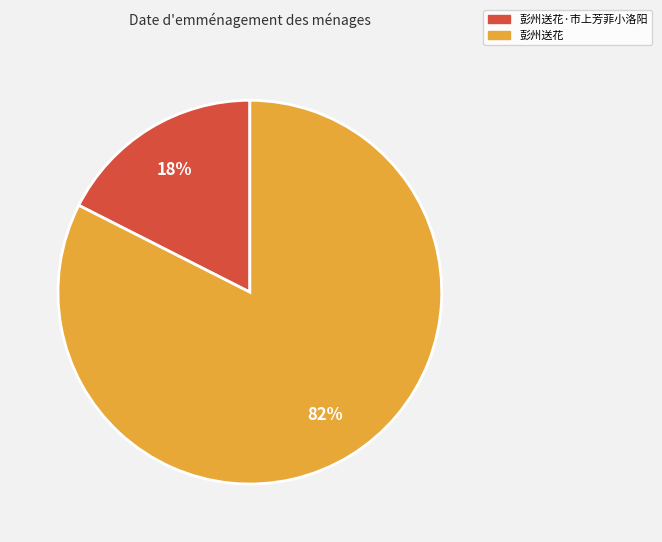

To the nearest percent, what percentage of the pie is 彭州送花·市上芳菲小洛阳?

18%